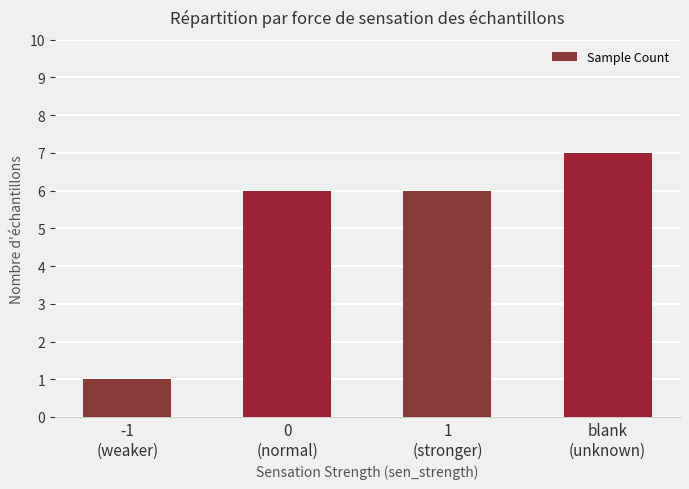

What is the maximum value shown in the chart?

7